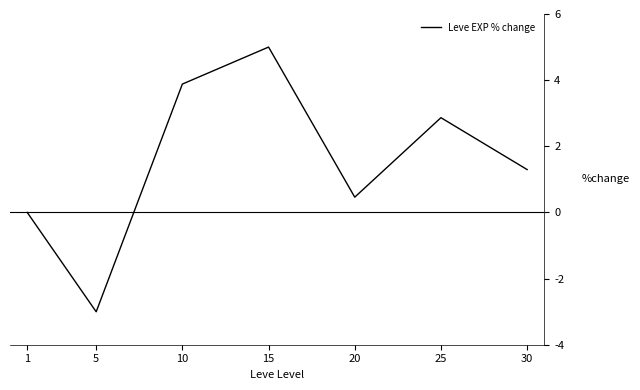

Rank the categories by value from lowest to highest.

5, 1, 20, 30, 25, 10, 15